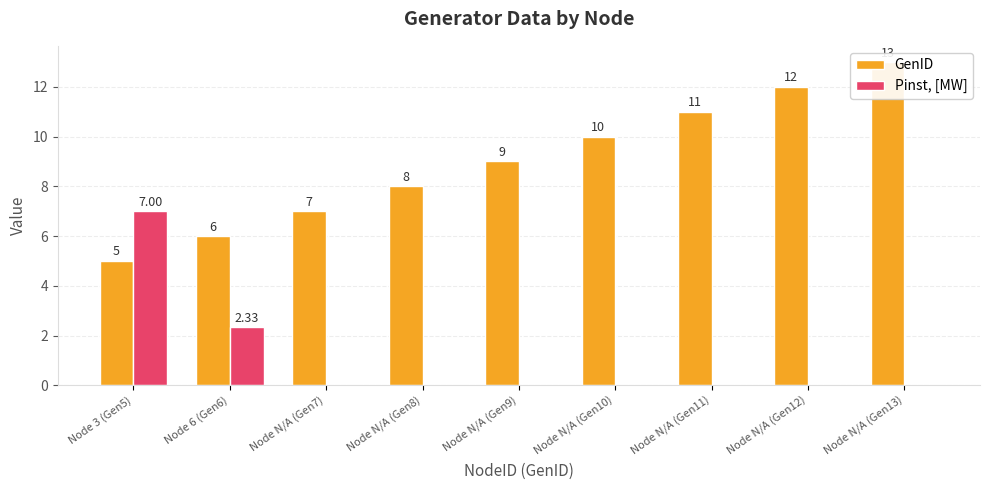

Is the value of GenID at Node N/A (Gen11) greater than the value of Pinst, [MW] at Node N/A (Gen9)?

Yes